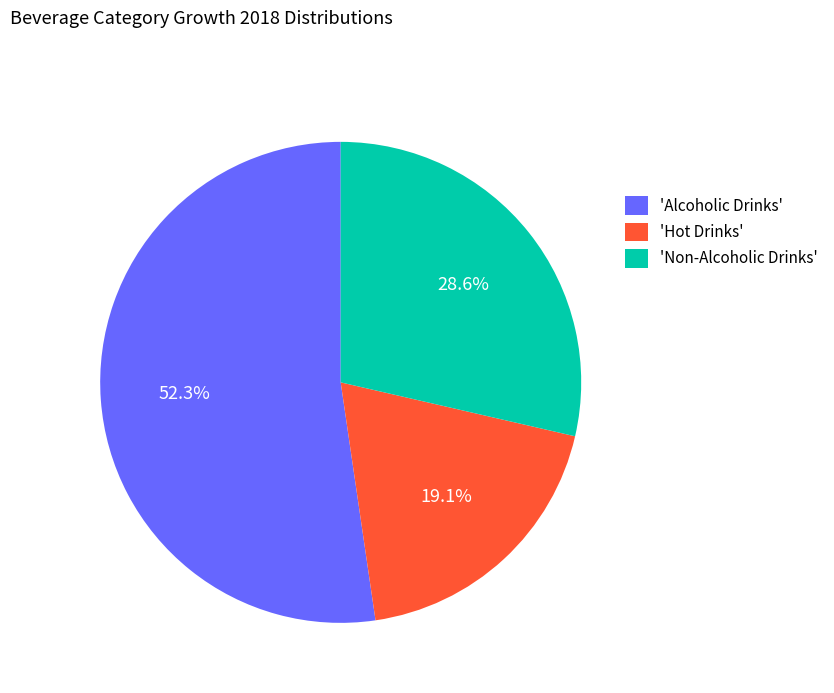

How much of the chart is everything except 'Alcoholic Drinks'?

47.7%